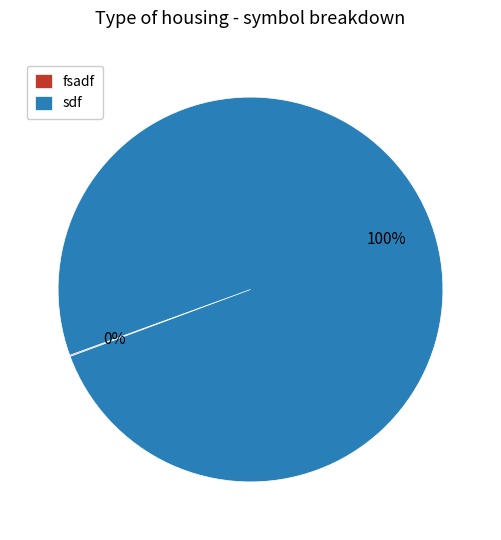

Is there a majority slice in this chart?

Yes